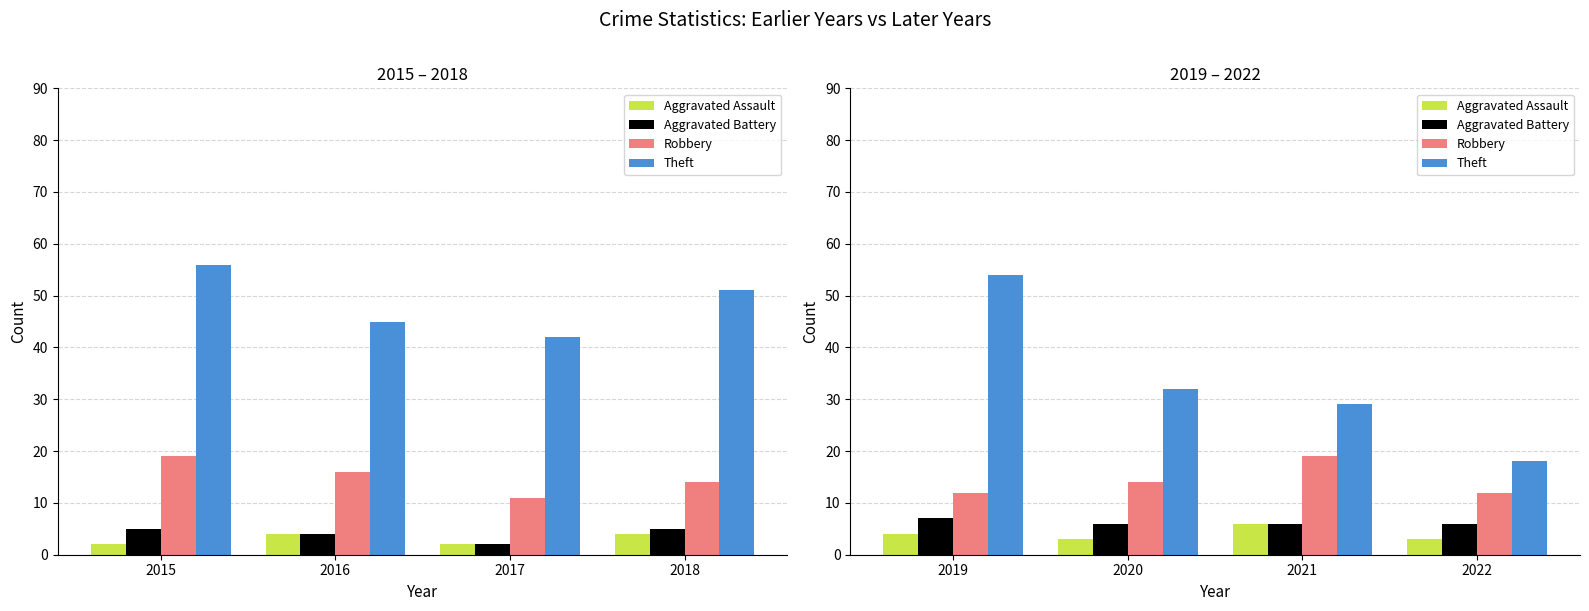

How many bars are there in each group?

4